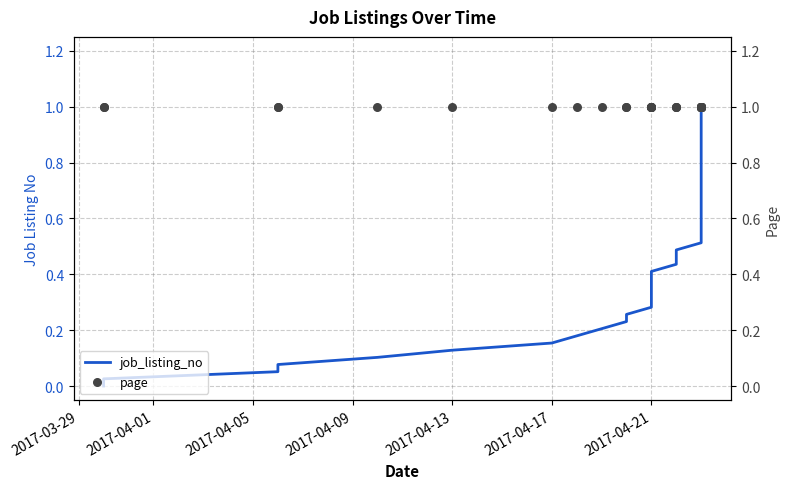

Is the value of page at 36 greater than the value of job_listing_no at 18?

Yes